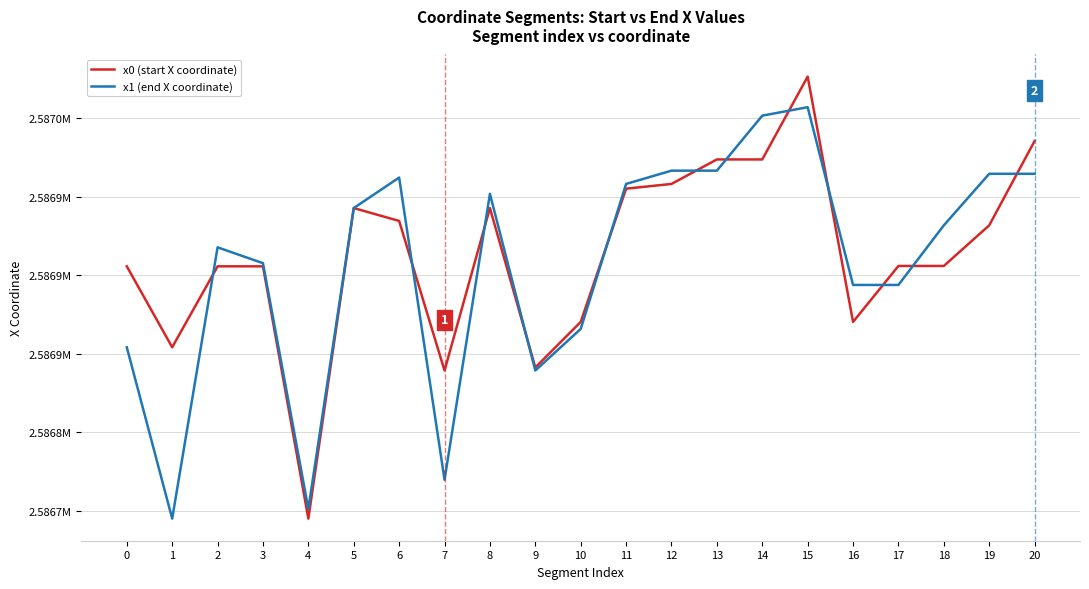

What are all the series names shown in the legend?

x0 (start X coordinate), x1 (end X coordinate)